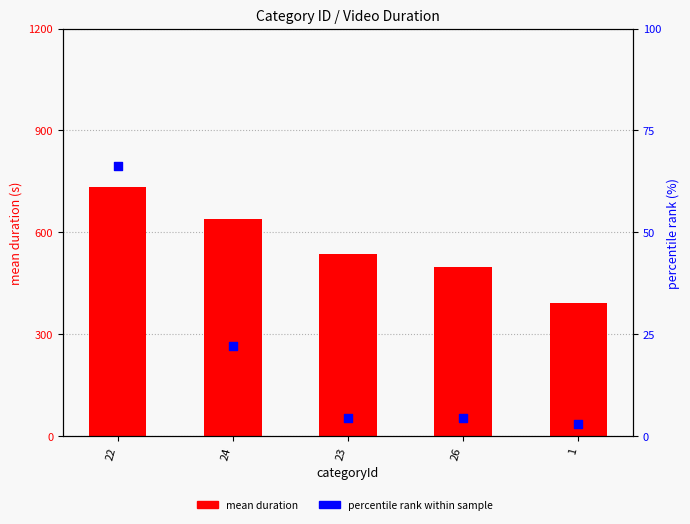

Is the value of percentile rank within sample at 26 greater than the value of mean duration at 23?

No